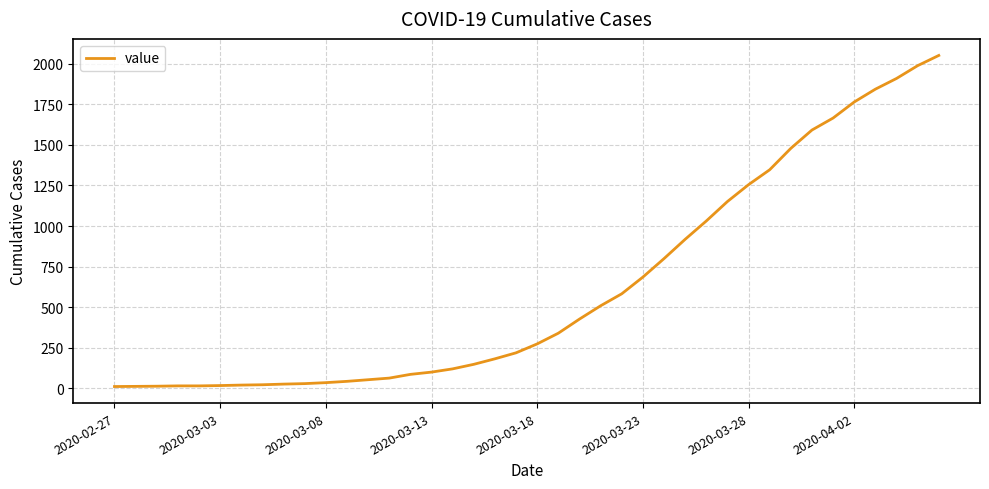

What is the greatest value displayed?

2052